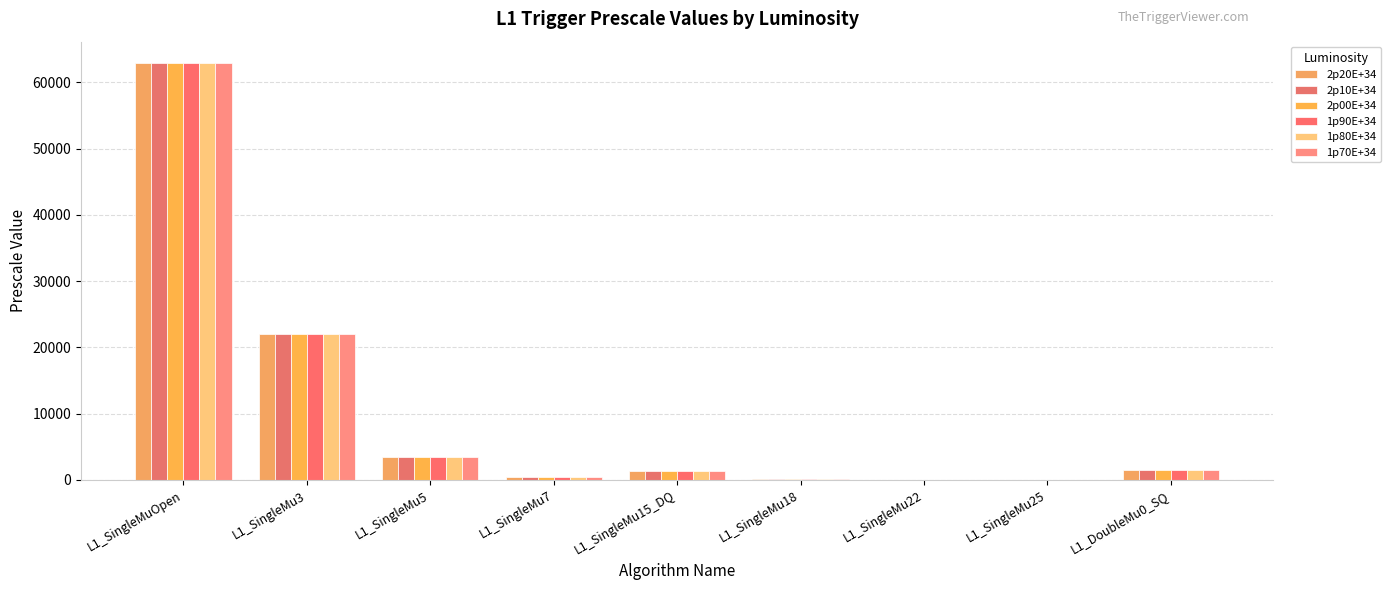

What position from the right is L1_SingleMu15_DQ?

5